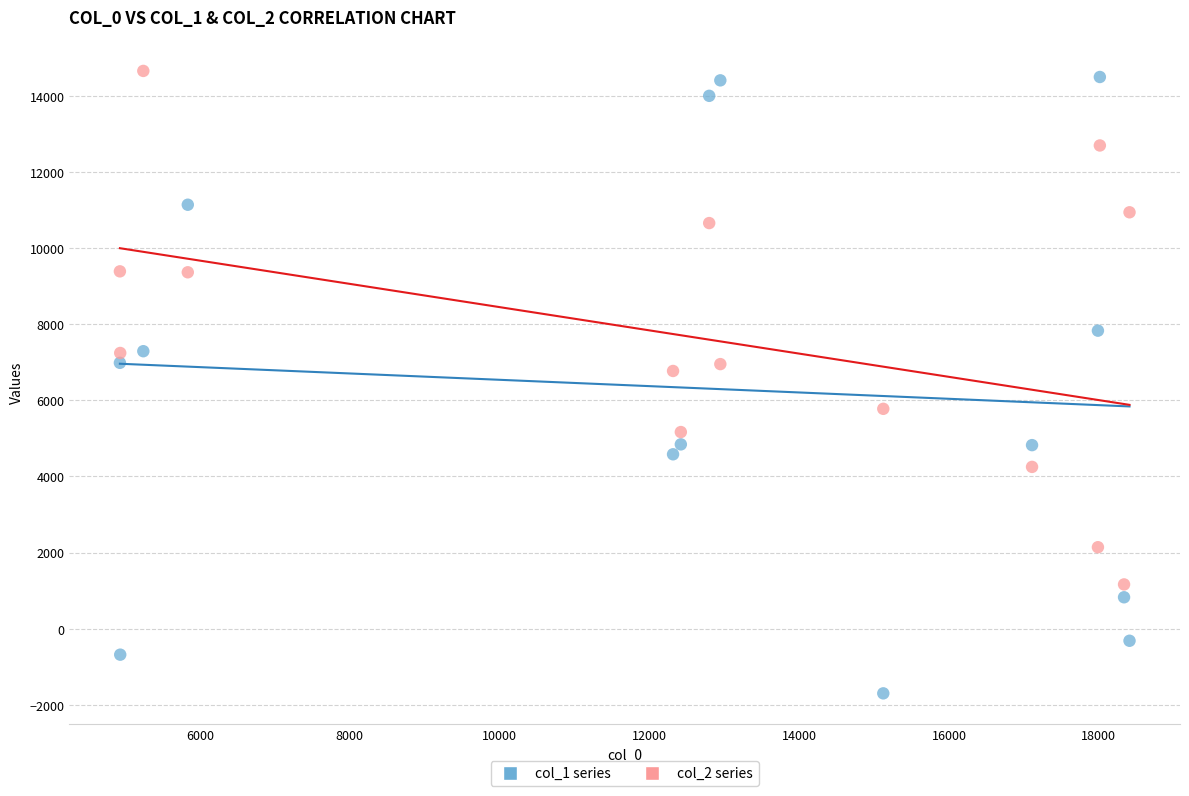

Across all series, what Y value is closest to 6478?

6771.5